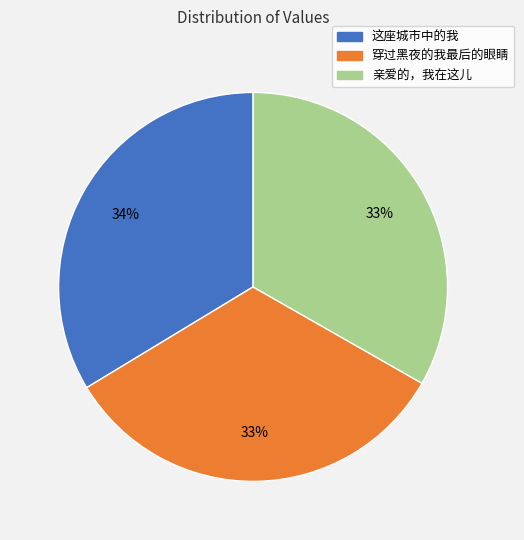

Count the number of slices in the pie.

3